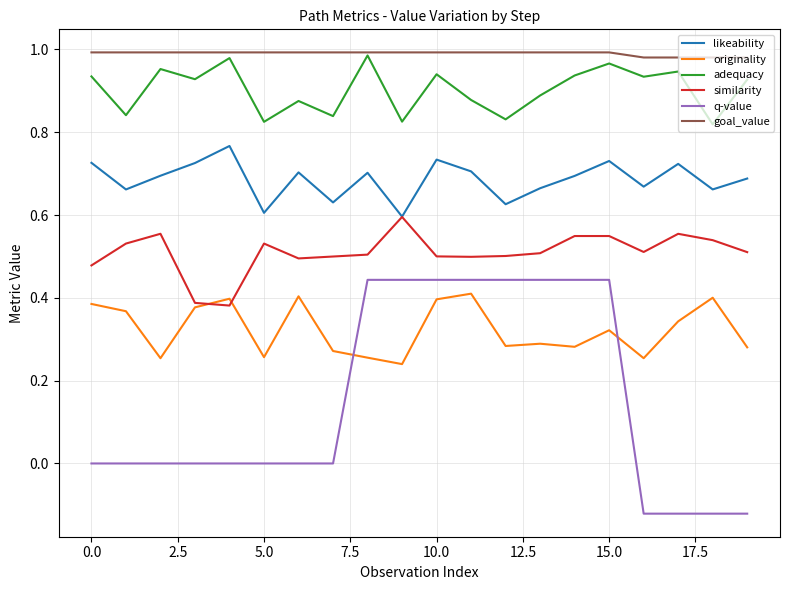

Which series has the widest spread of values?

q-value